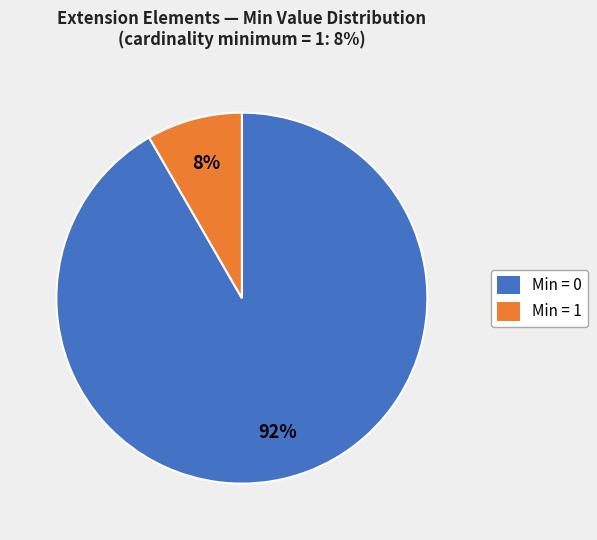

The Min = 0 slice represents 92% of the pie. True or false?

True